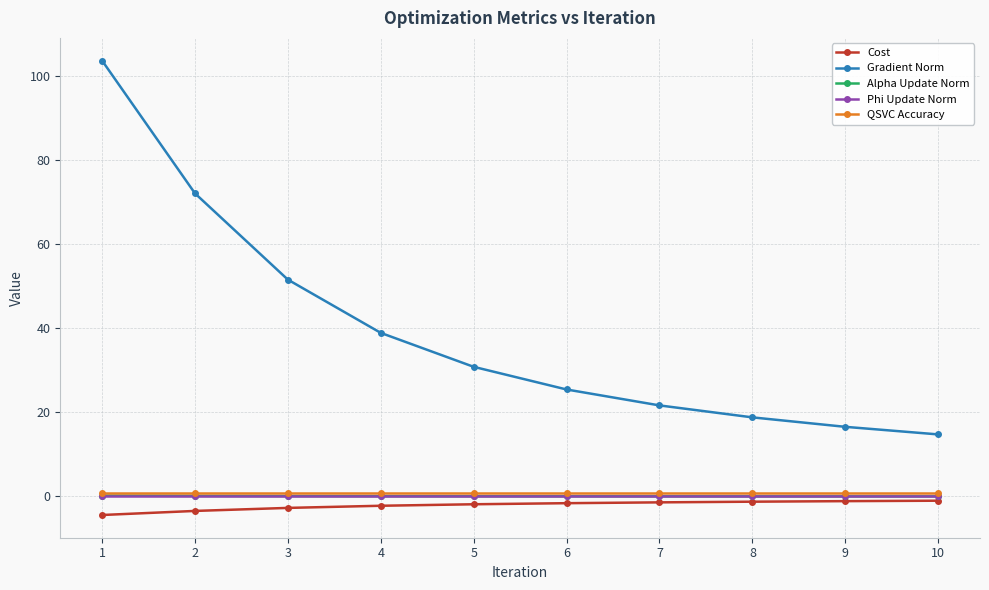

True or false: Cost and QSVC Accuracy intersect in this chart.

False